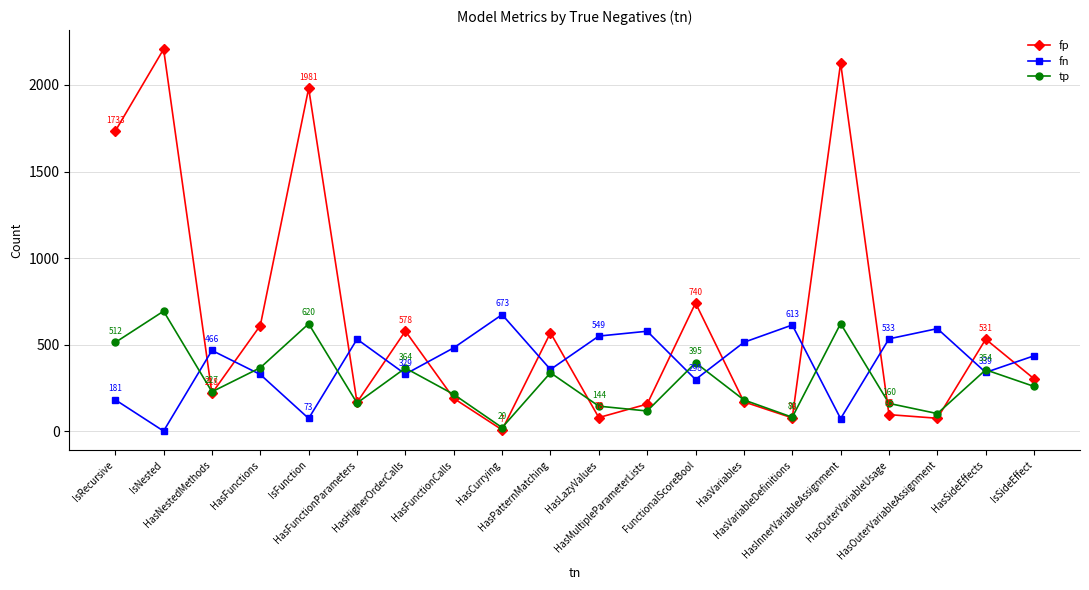

List the series in order of their peak value, lowest first.

fn, tp, fp